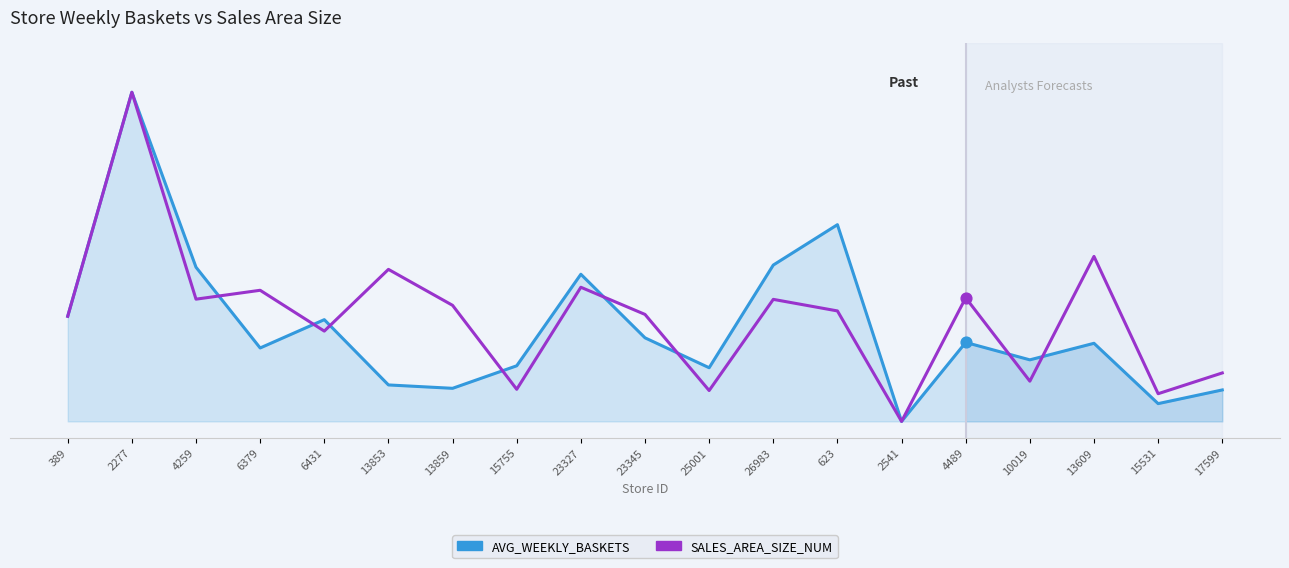

Is the value of AVG_WEEKLY_BASKETS at 13859 greater than the value of SALES_AREA_SIZE_NUM at 6379?

No